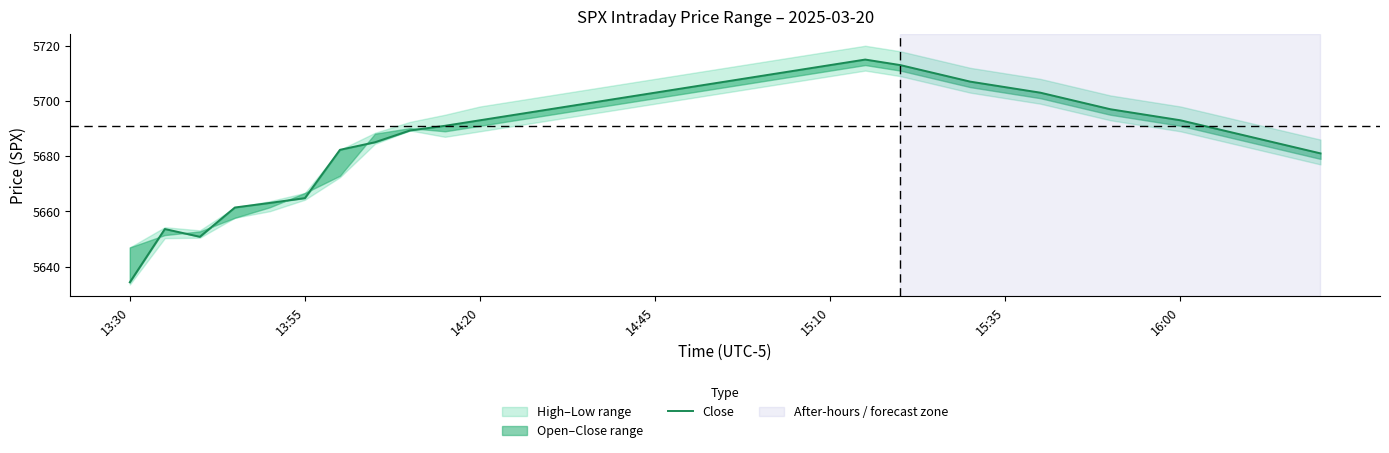

How many lines are shown in the chart?

1